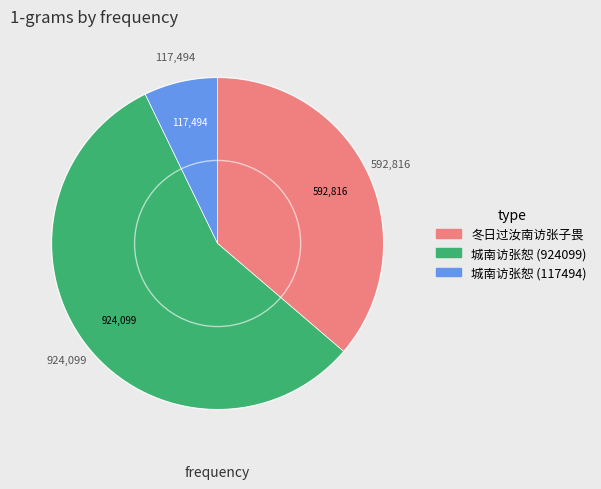

Rank the categories by value from lowest to highest.

城南访张恕 (117494), 冬日过汝南访张子畏, 城南访张恕 (924099)